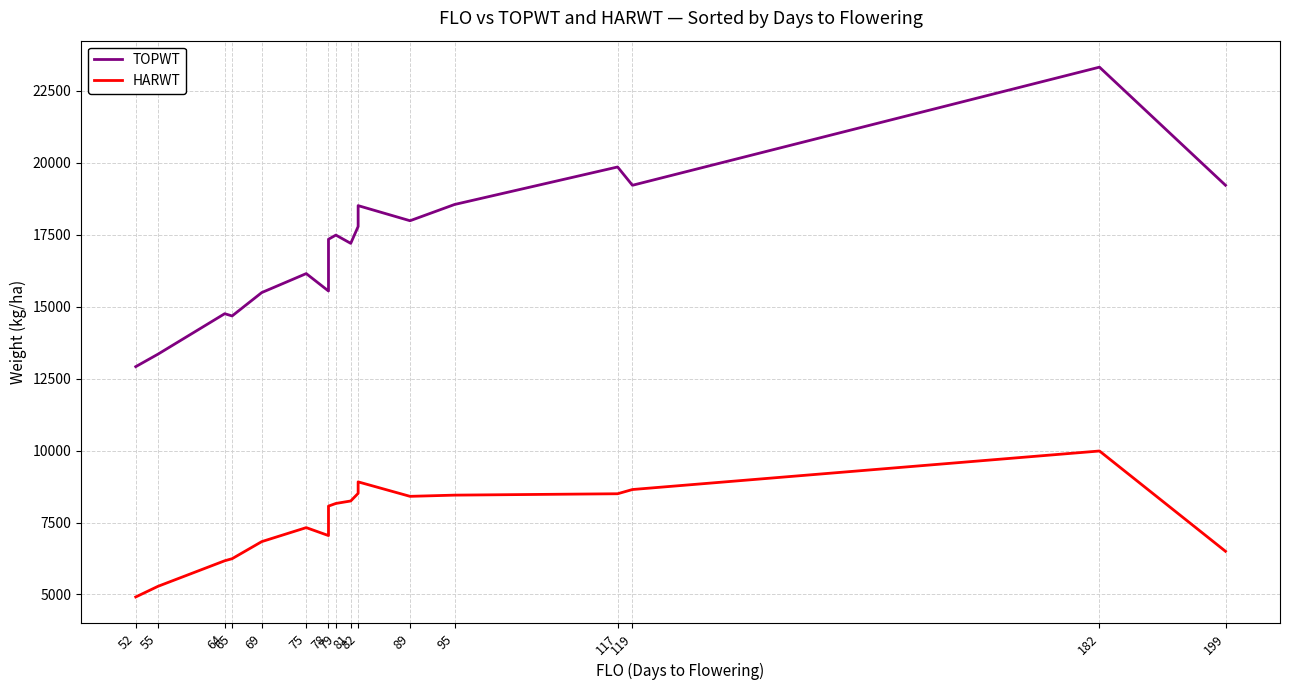

Which series has the largest total across all categories?

TOPWT